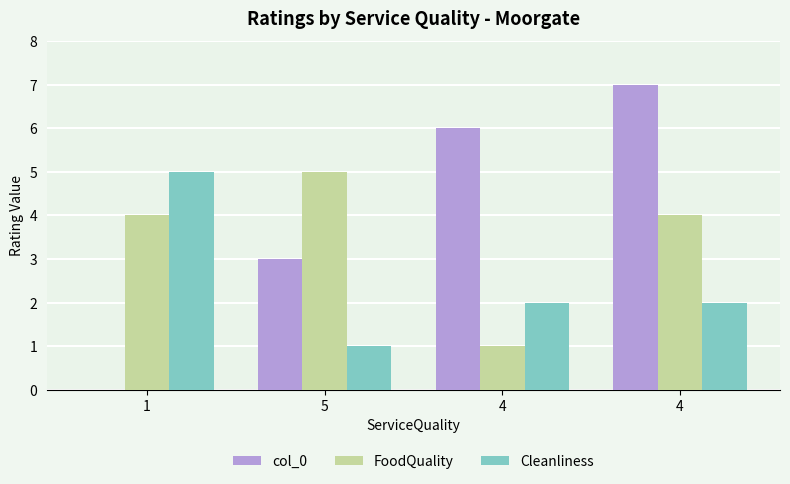

How many distinct data groups are displayed?

3